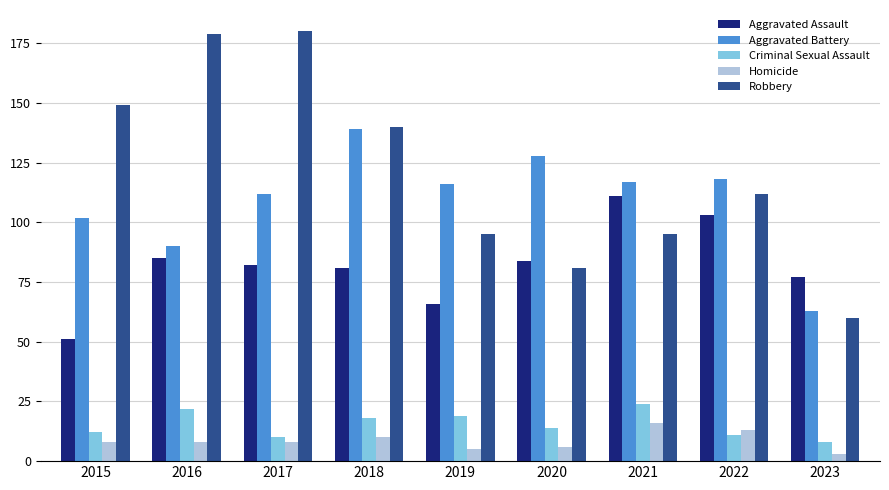

Which series has the largest total across all categories?

Robbery